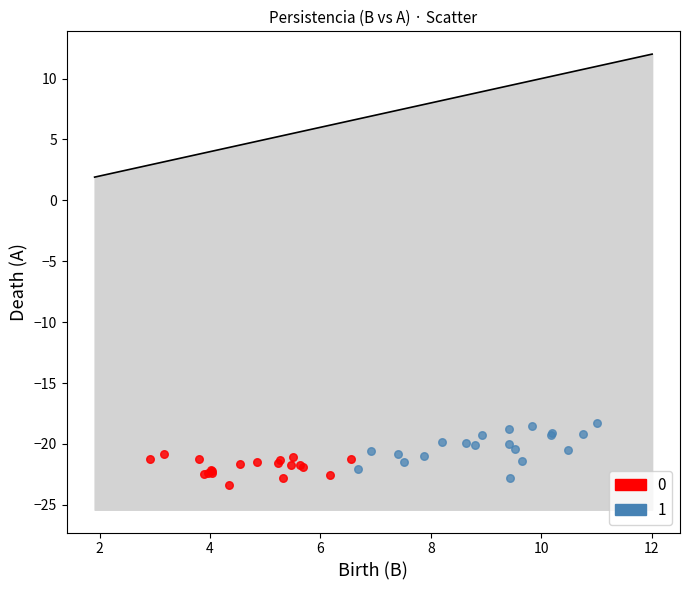

What are all the series names shown in the legend?

0, 1